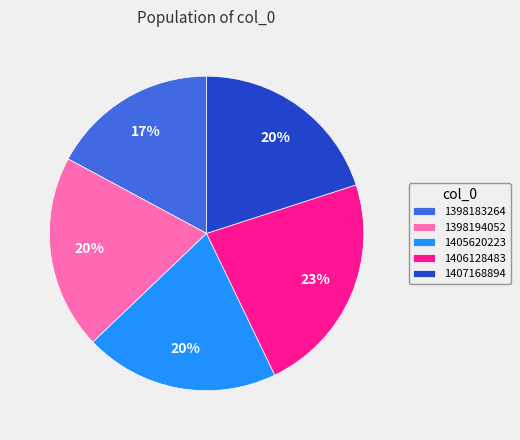

Is it true that 1398183264 is 27% of the pie?

False